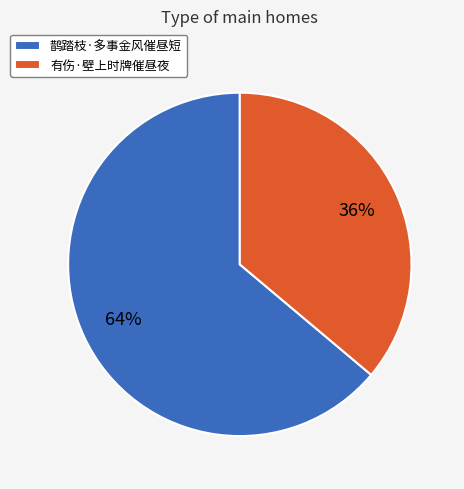

Is the sum of 鹊踏枝·多事金风催昼短 and 有伤·壁上时牌催昼夜 greater than half?

Yes